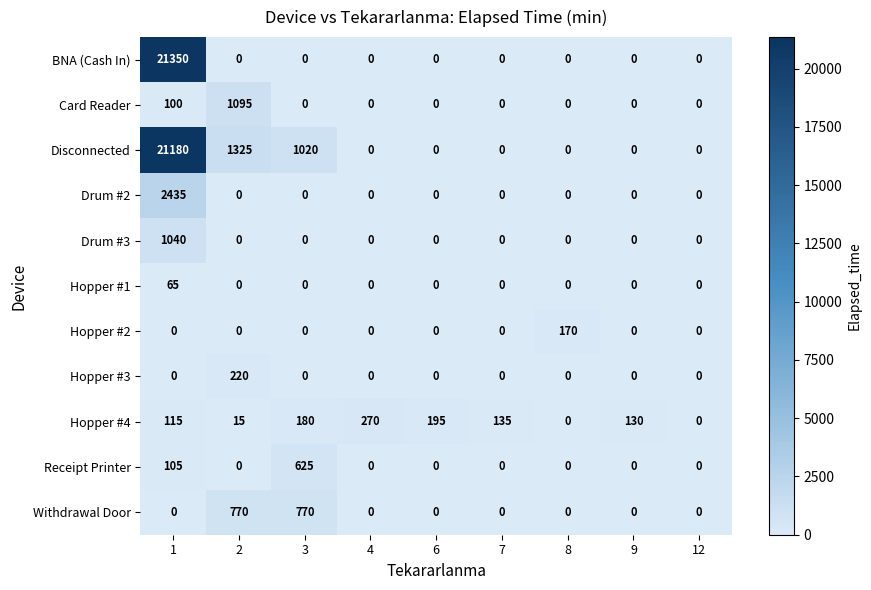

Which series has the largest total across all categories?

Disconnected